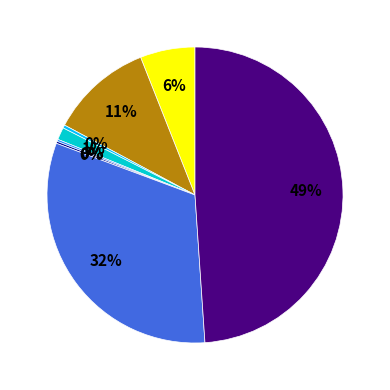

To the nearest percent, what is the average slice percentage?

12%